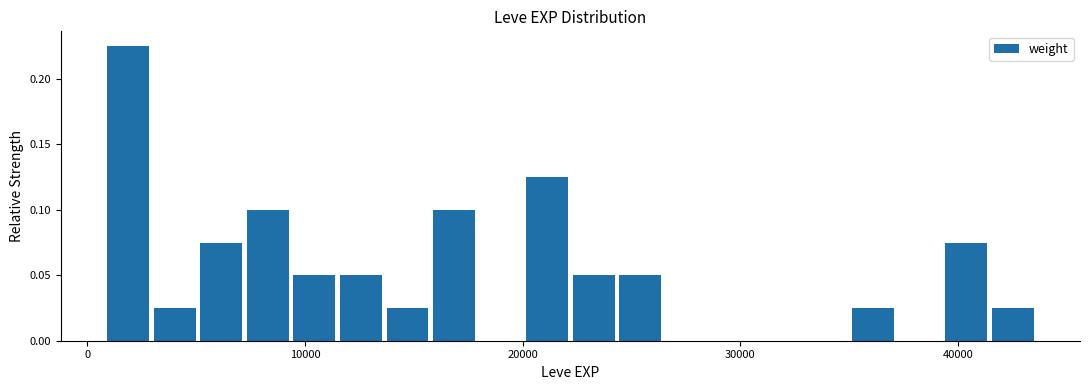

Read against the x-axis, roughly where is the centre of the tallest bar?

2000